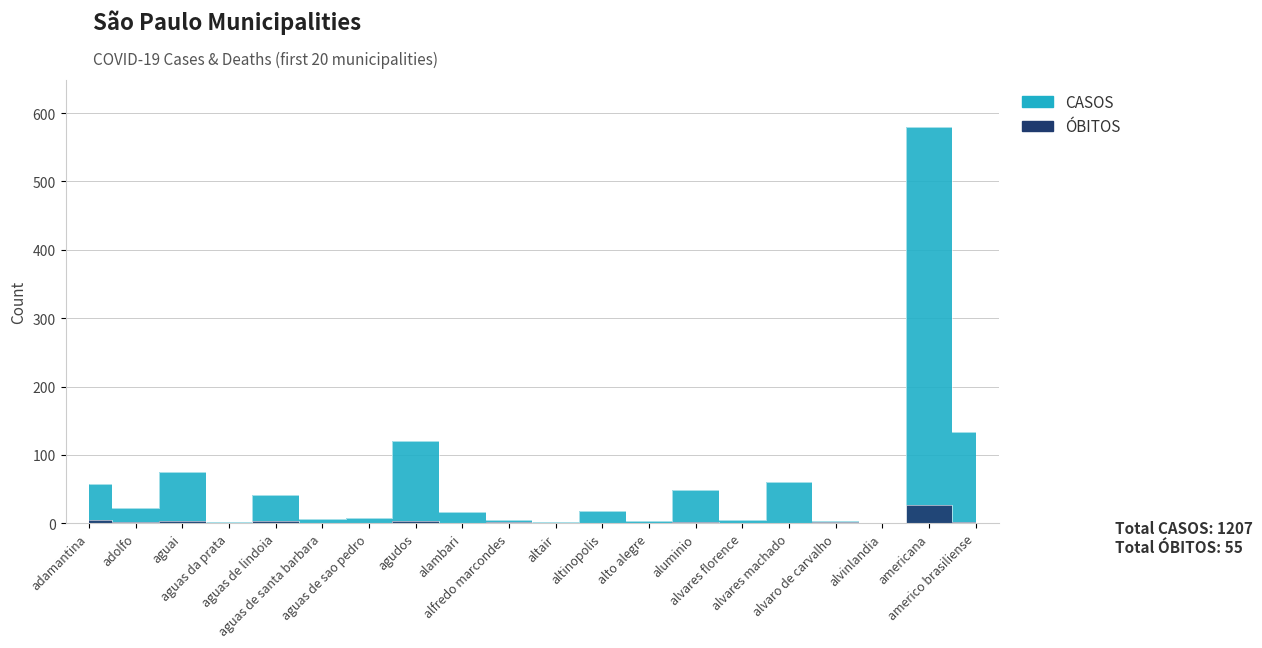

Is the value of CASOS at alfredo marcondes greater than the value of ÓBITOS at altair?

Yes